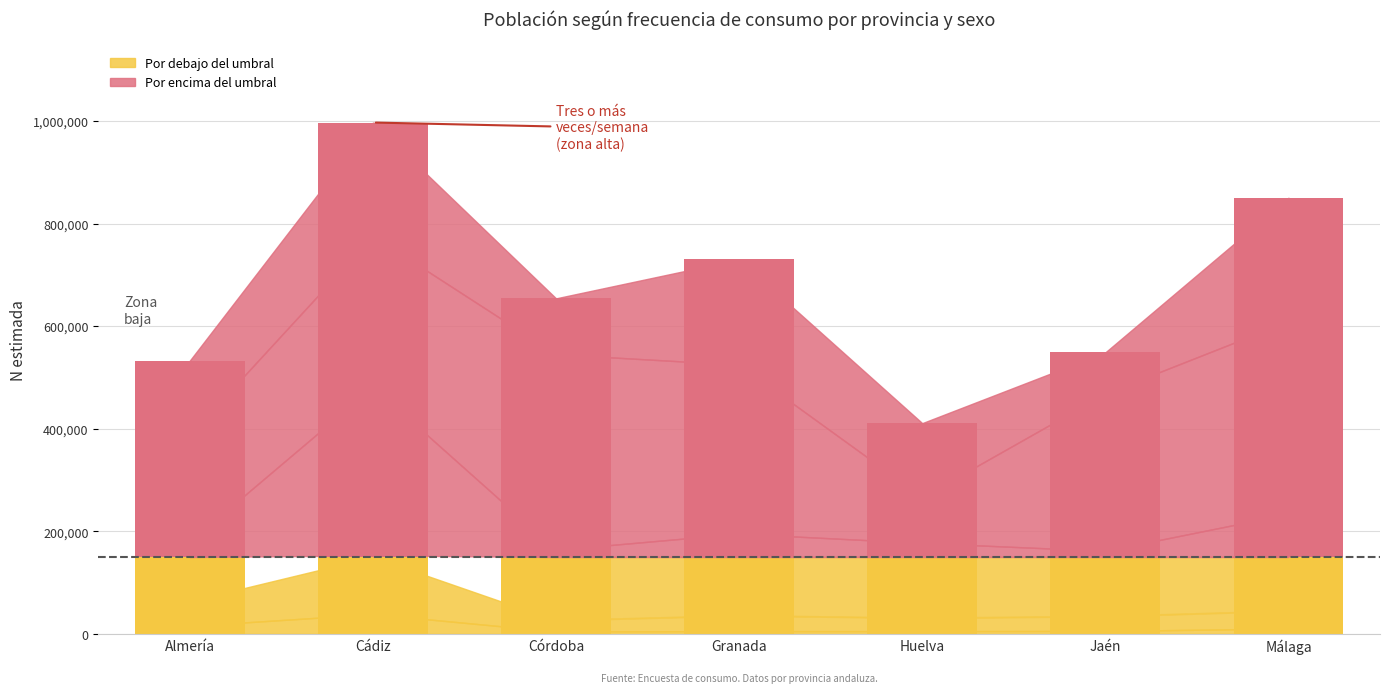

What is the difference between the second highest and minimum values in the Mujer N estimada series?

296281